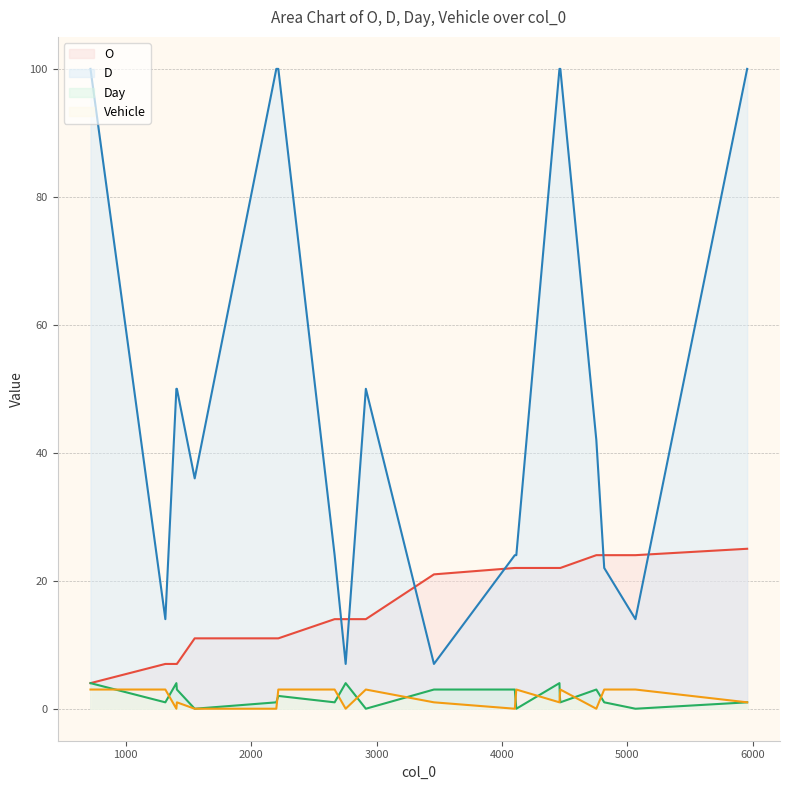

What is the total value across all series at 1408?

61